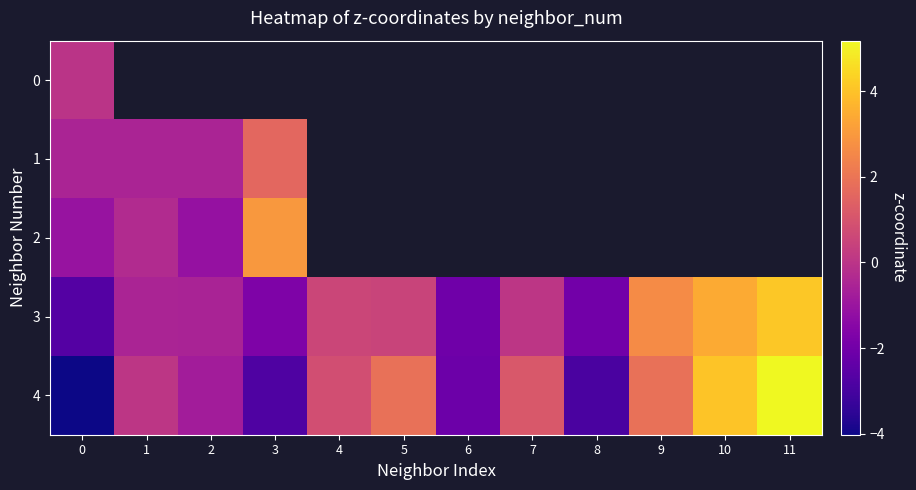

How many distinct data groups are displayed?

5